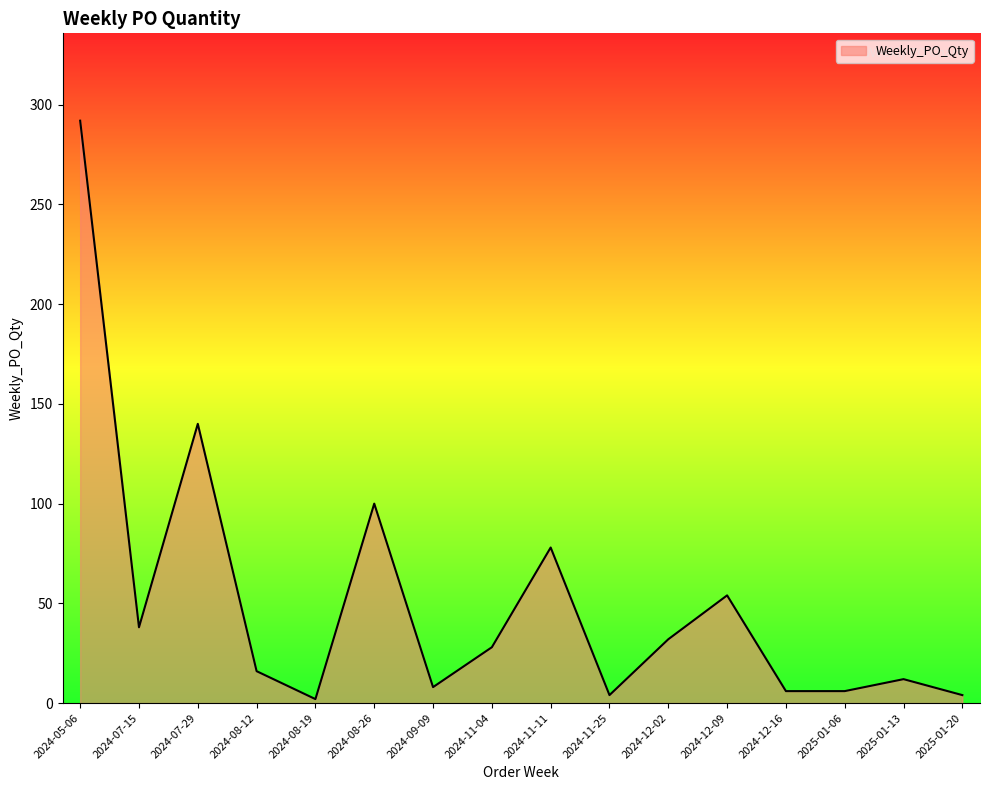

Does the chart have visible grid lines?

No